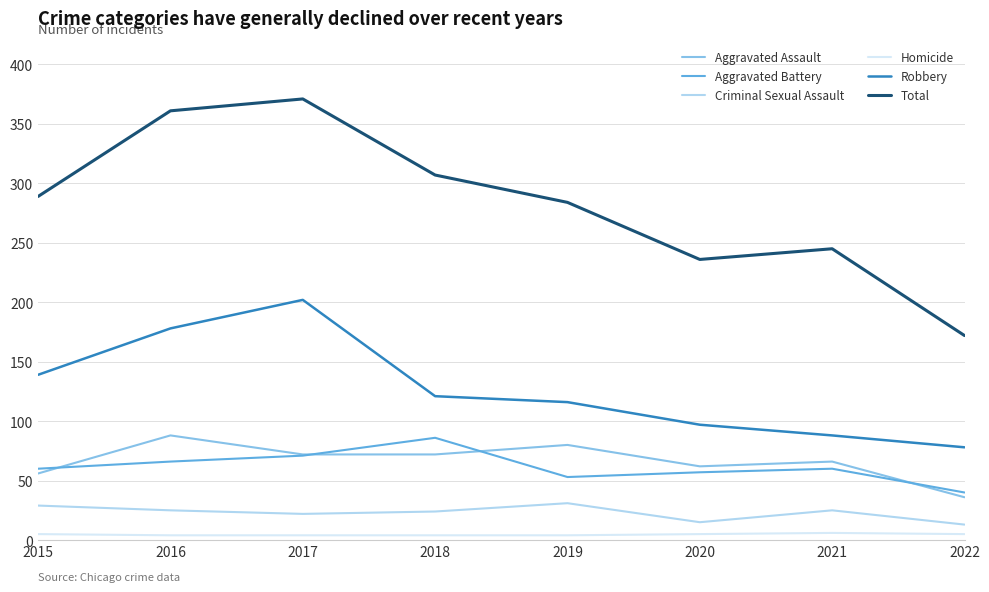

Count the number of data series in this chart.

6